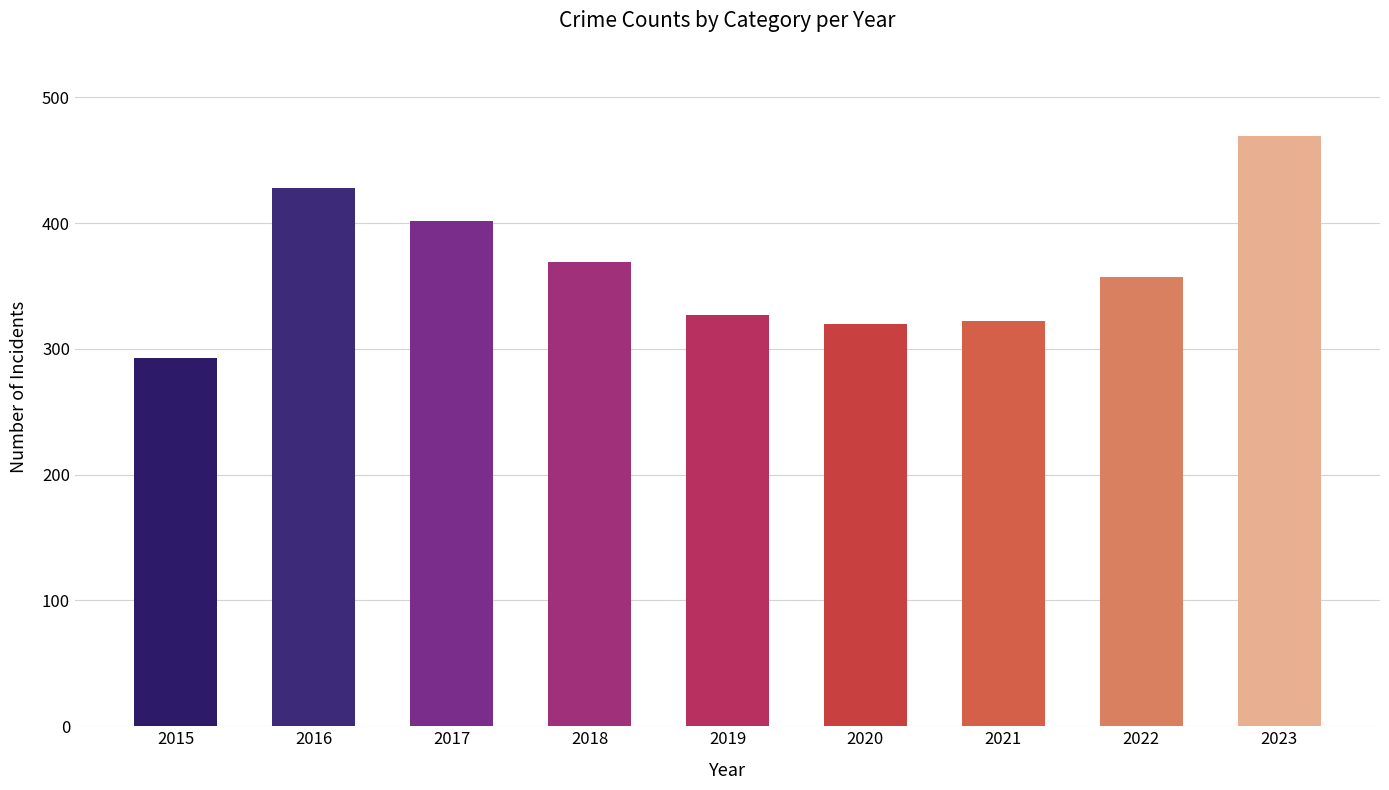

How many series are shown in this chart?

1